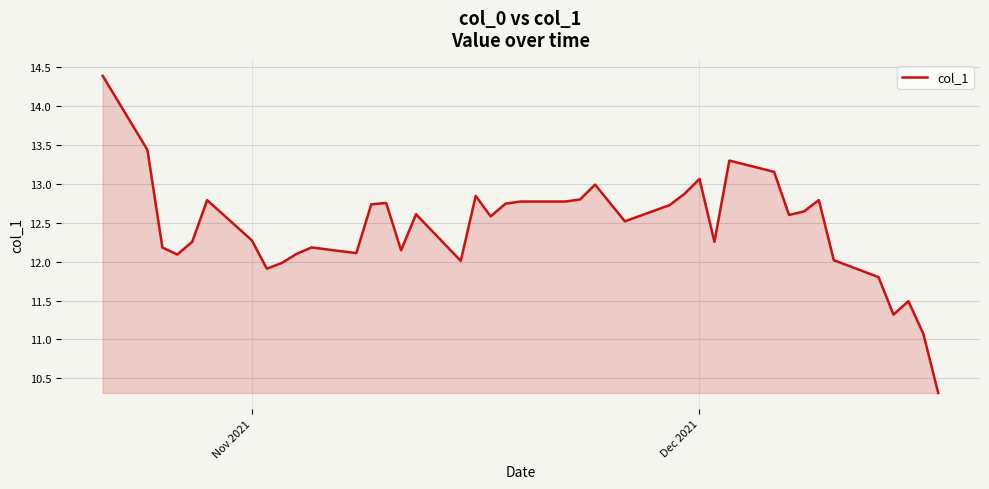

Does the chart display data point markers on the line(s)?

No